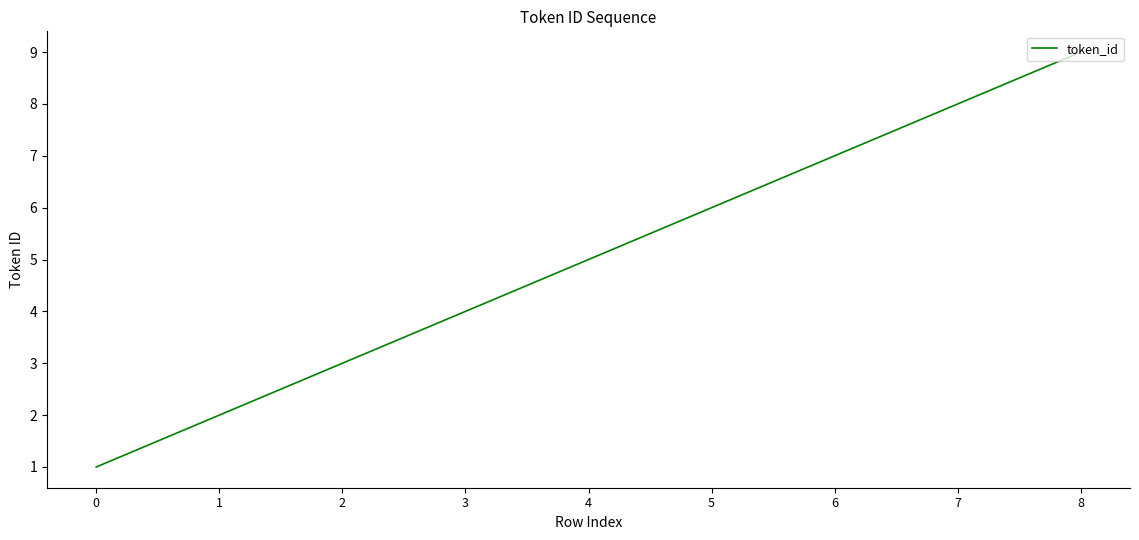

What is the difference between the second highest and minimum values?

7